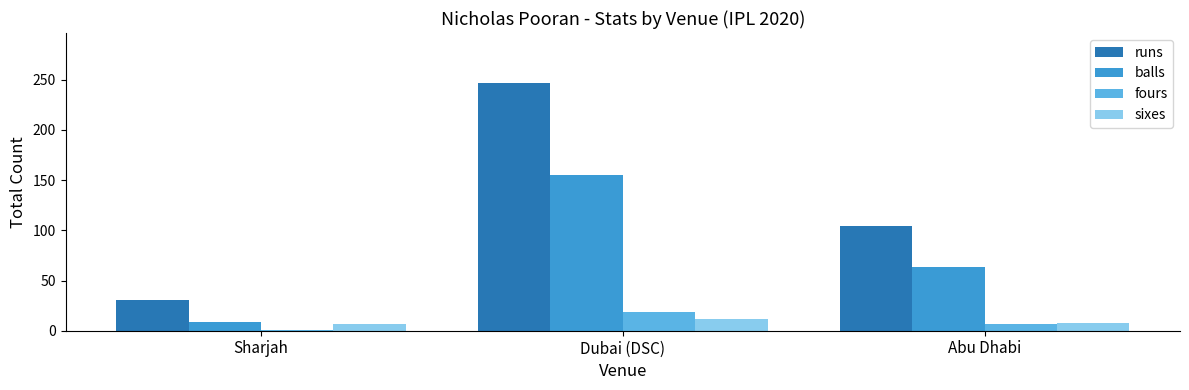

Which series changed the most between Dubai (DSC) and Abu Dhabi?

runs